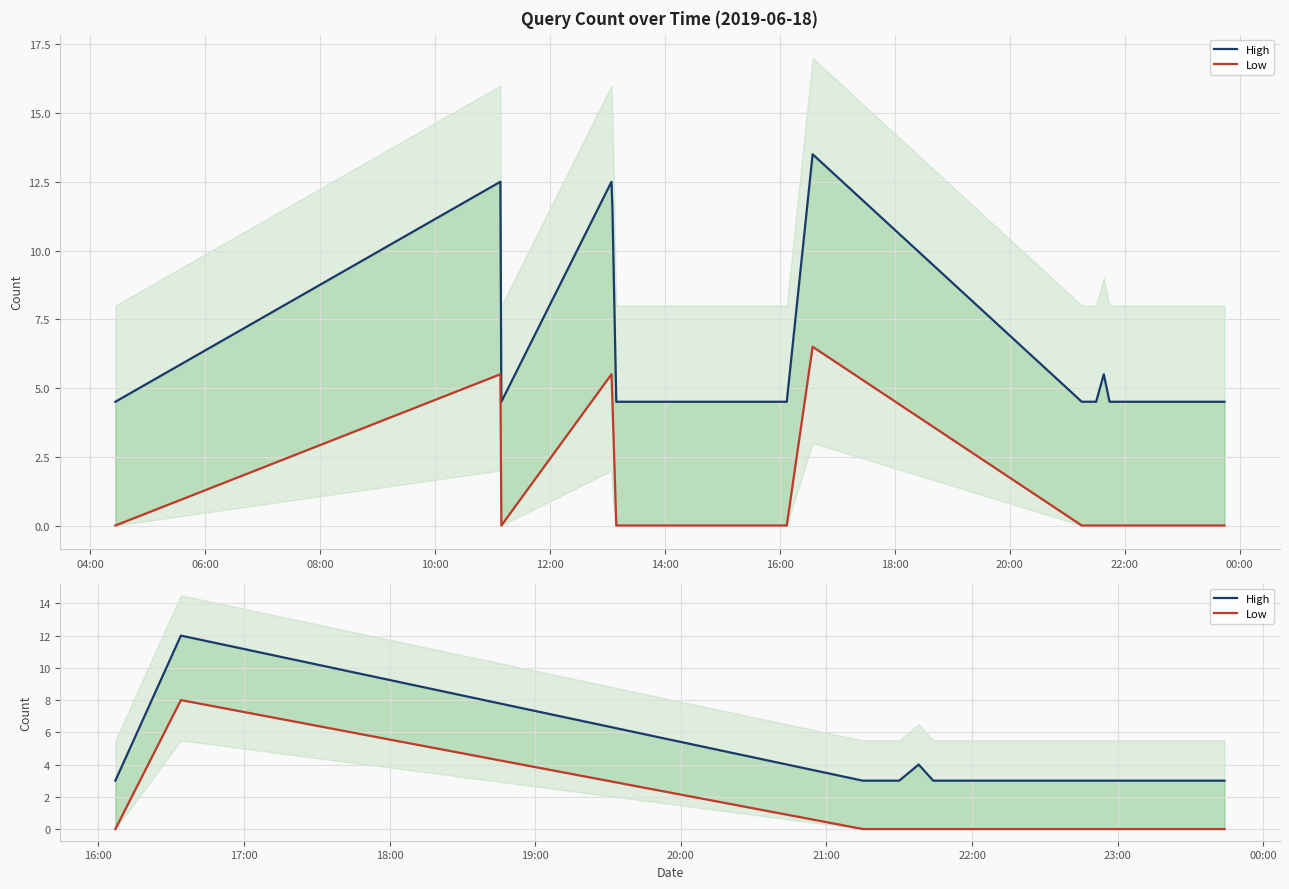

Which series has the largest total across all categories?

High